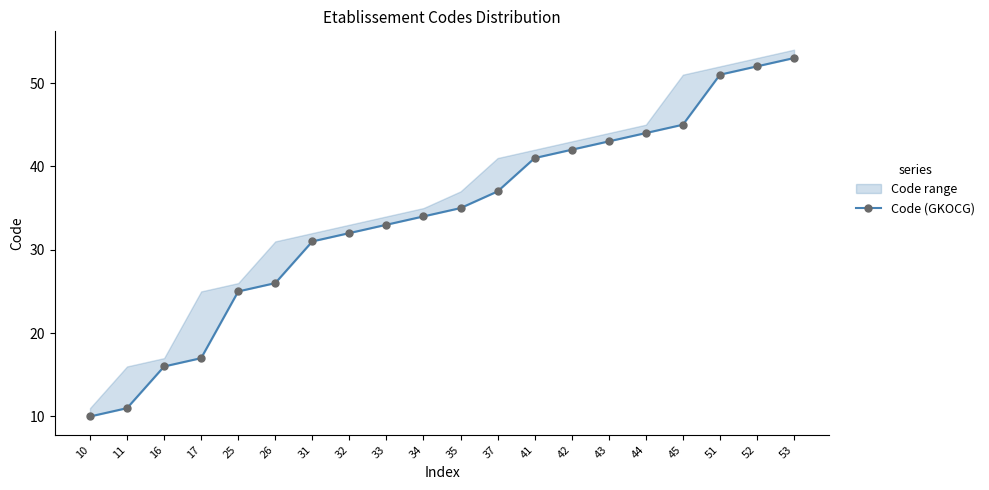

True or false: there are more than 1 points higher than both neighbors.

False